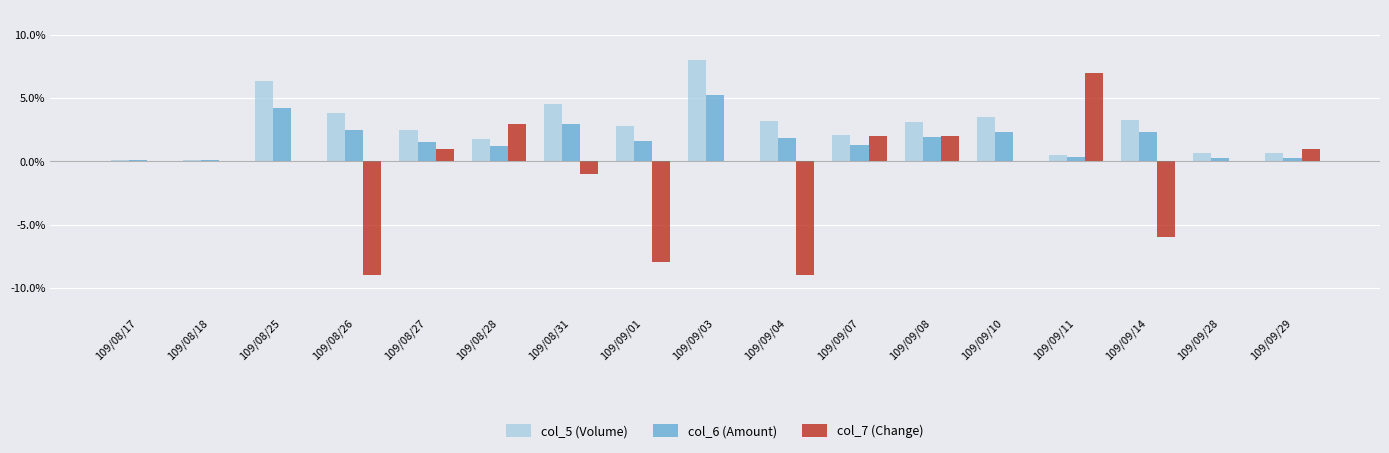

Which category has the highest value in the col_5 (Volume) series?

109/09/03